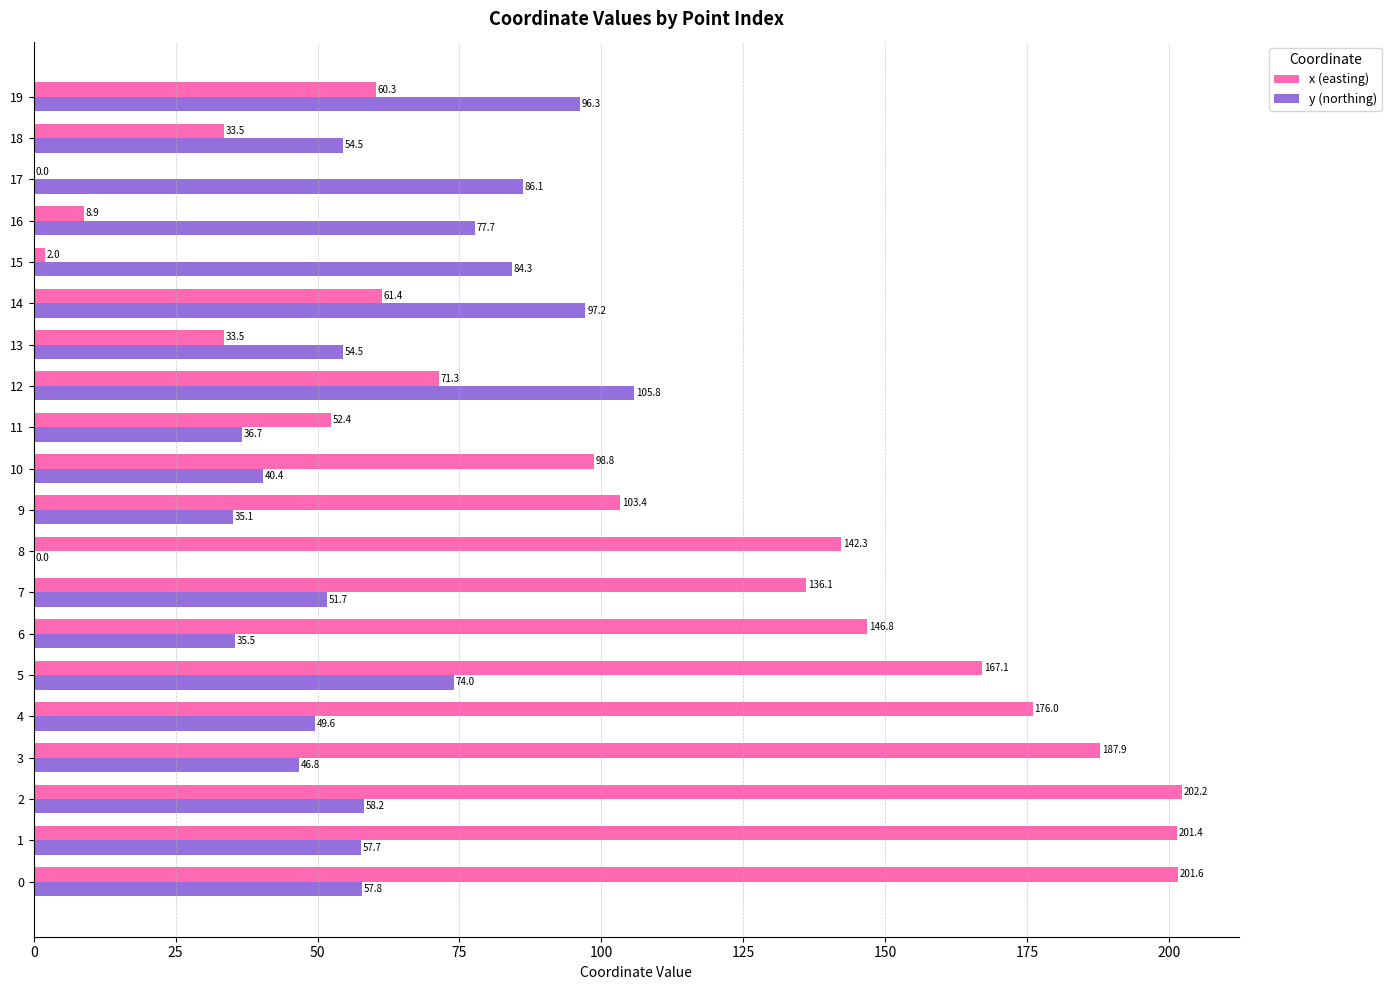

The value of y (northing) at 15 is 84.3. True or false?

True